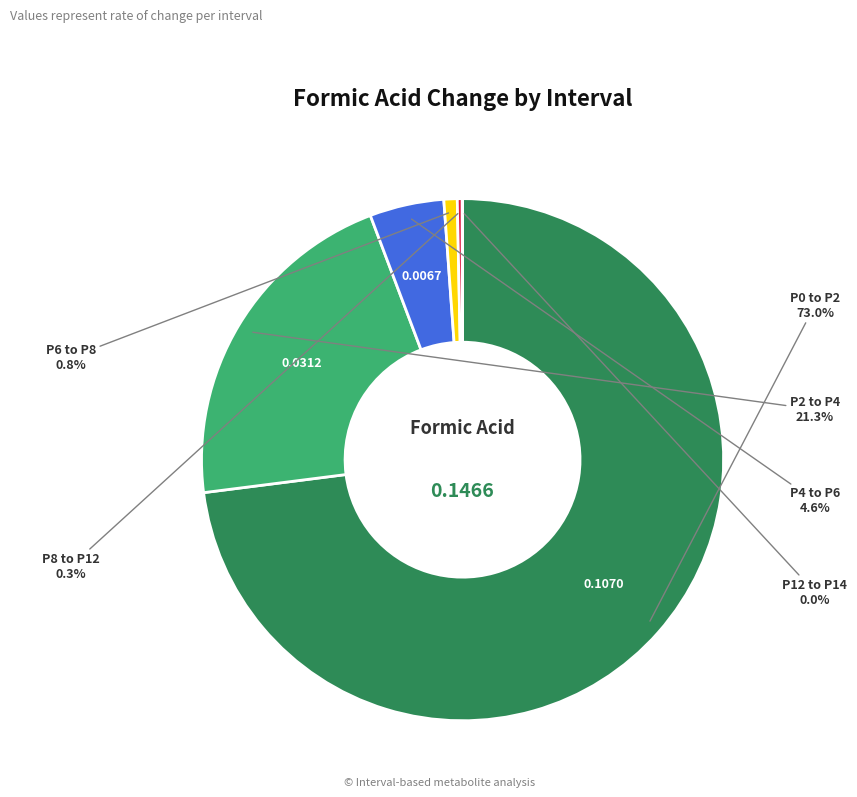

Combined, do P0 to P2 and P8 to P12 account for over 50%?

Yes